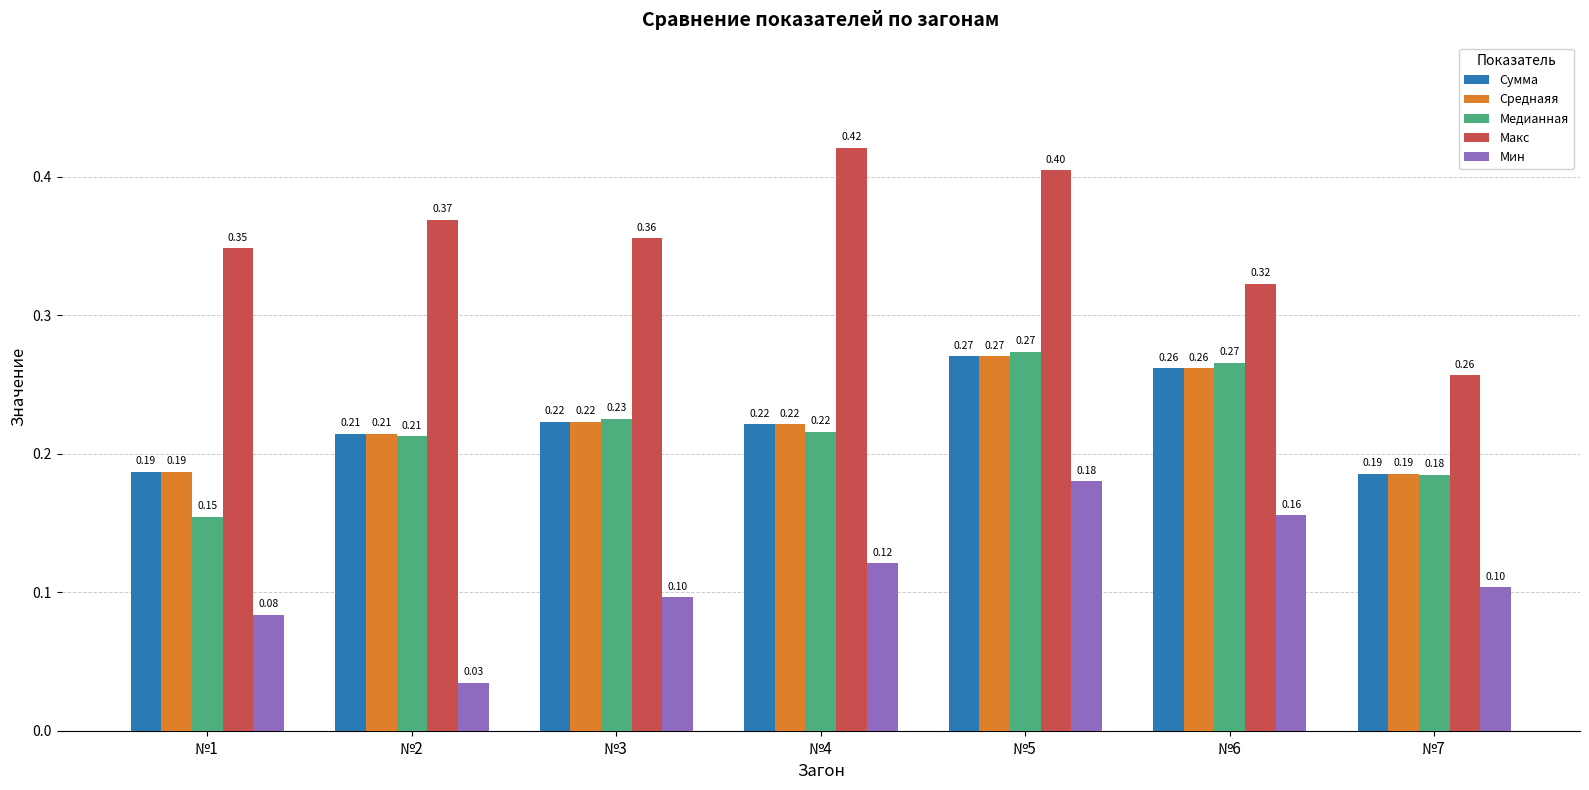

At which category does the chart reach its peak across all series?

№4